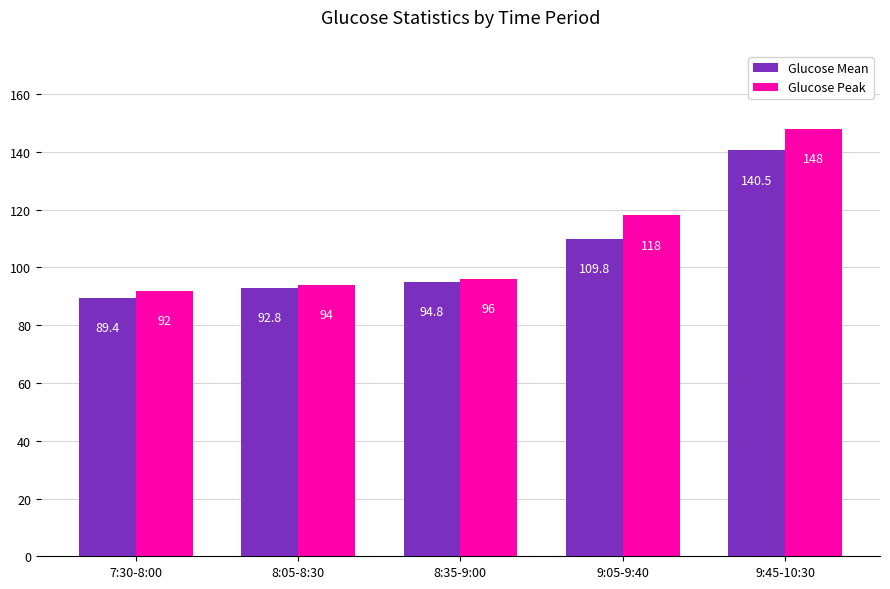

The Glucose Mean series shows 29.5 at 8:05-8:30. True or false?

False